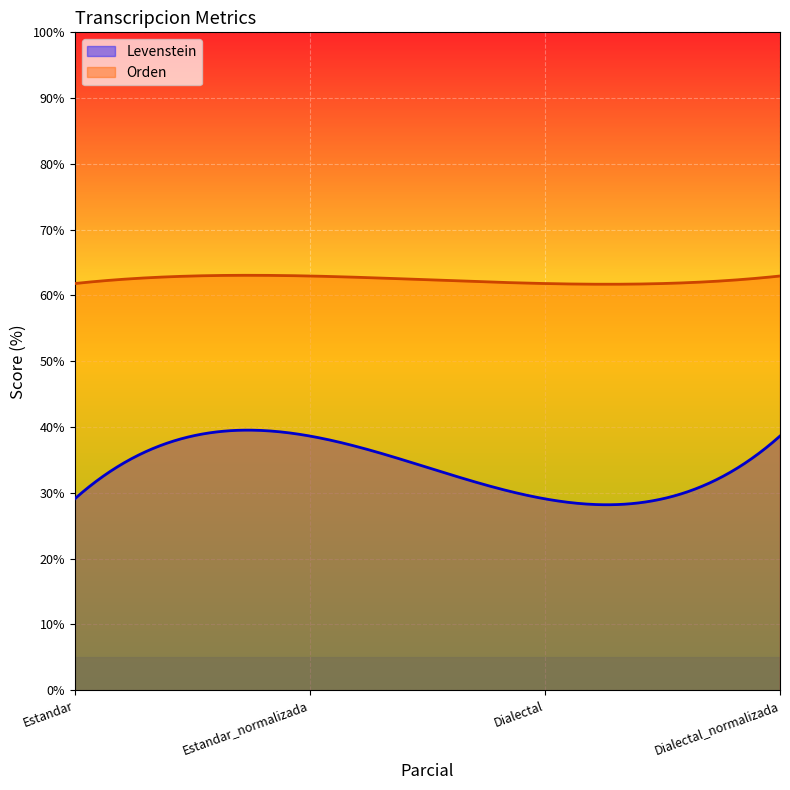

Which series changed the most between Estandar and Dialectal_normalizada?

Levenstein